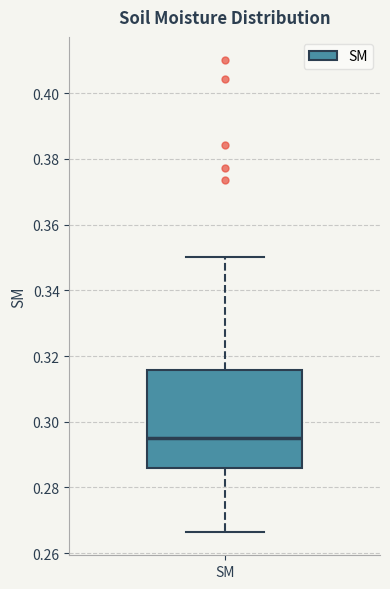

Where is the lower edge of the box for SM on the y-axis? The values are not printed on the chart, so give them approximately, as read against the axis.

0.286